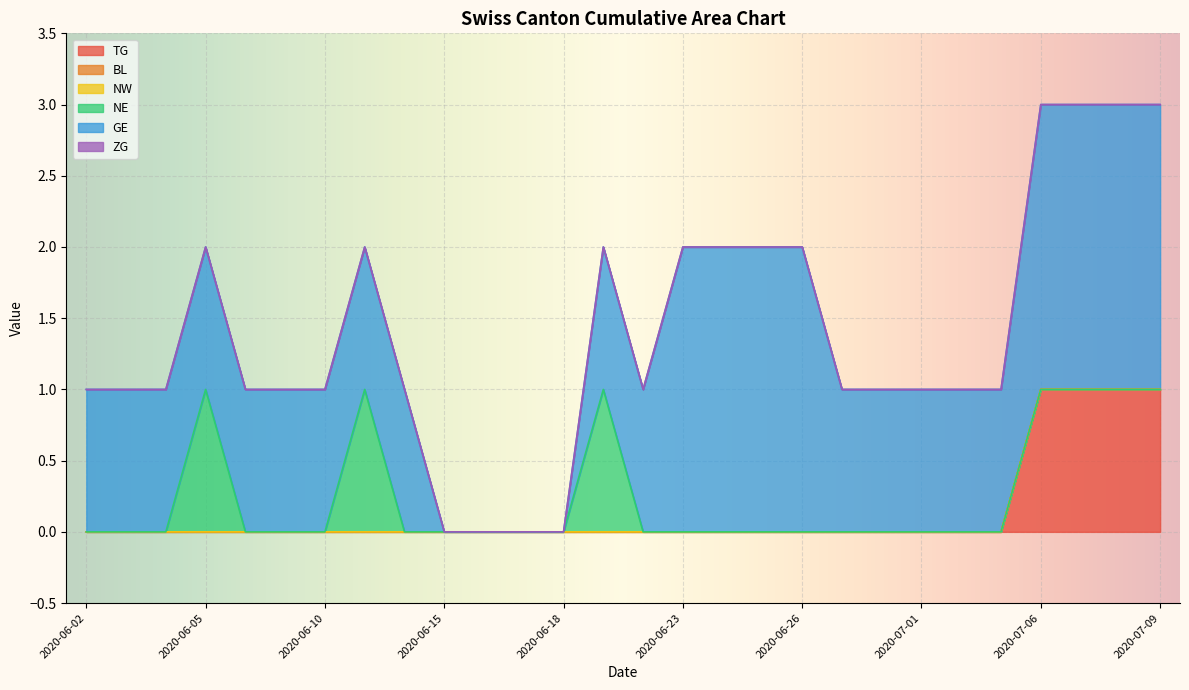

What are all the series names shown in the legend?

TG, BL, NW, NE, GE, ZG